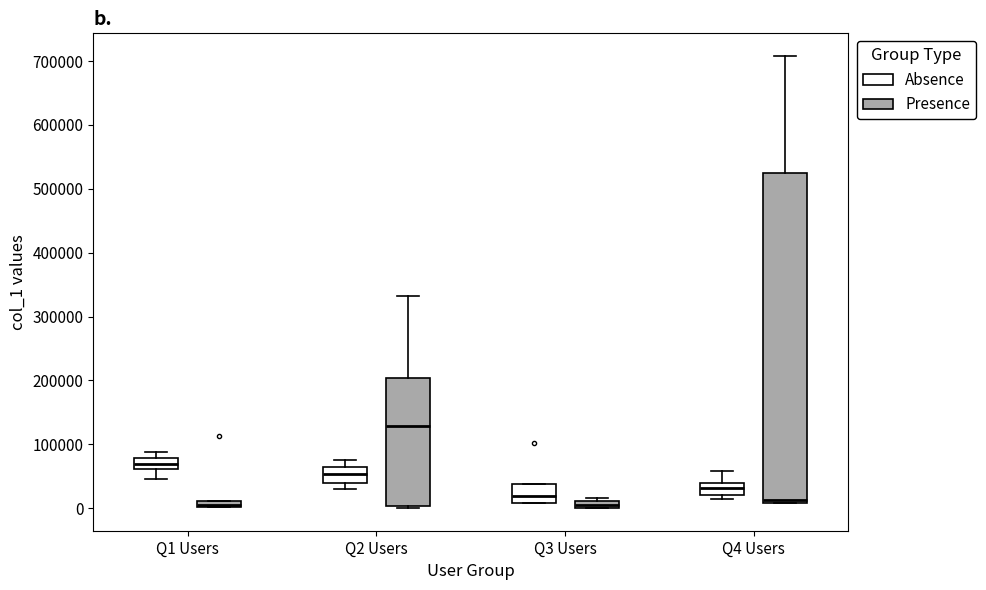

Which box has the highest median line?

Q2 Users (Presence)